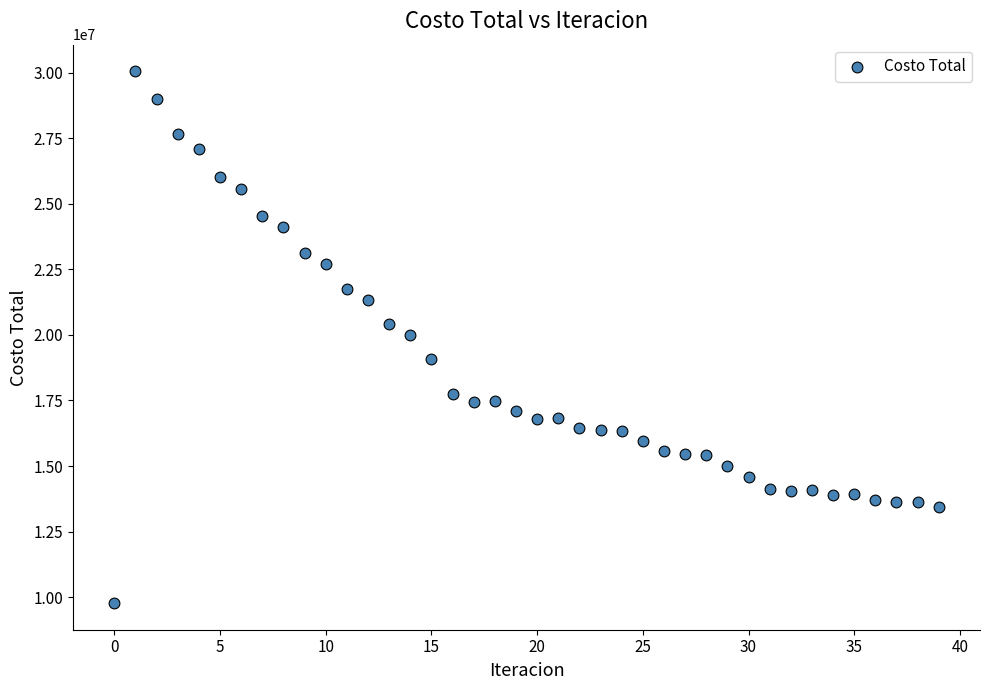

What is the range of Y values (max minus min)?

20291979.2